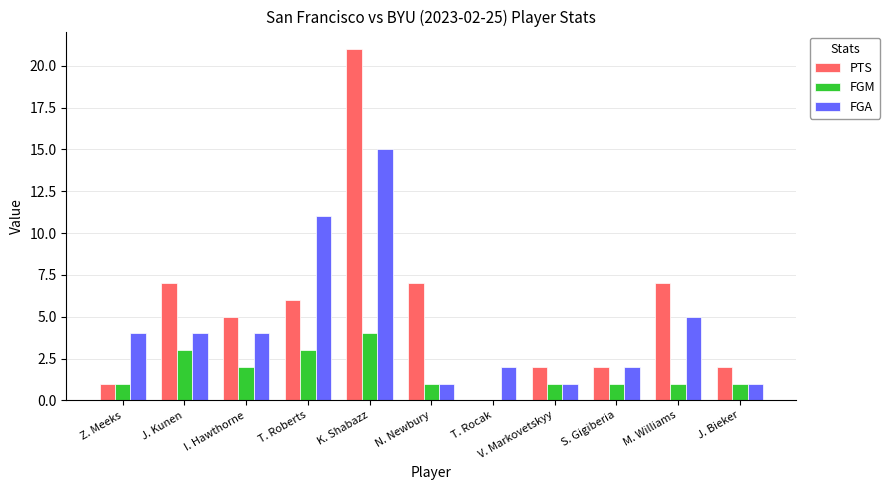

Between K. Shabazz and M. Williams, which series saw the biggest shift?

PTS